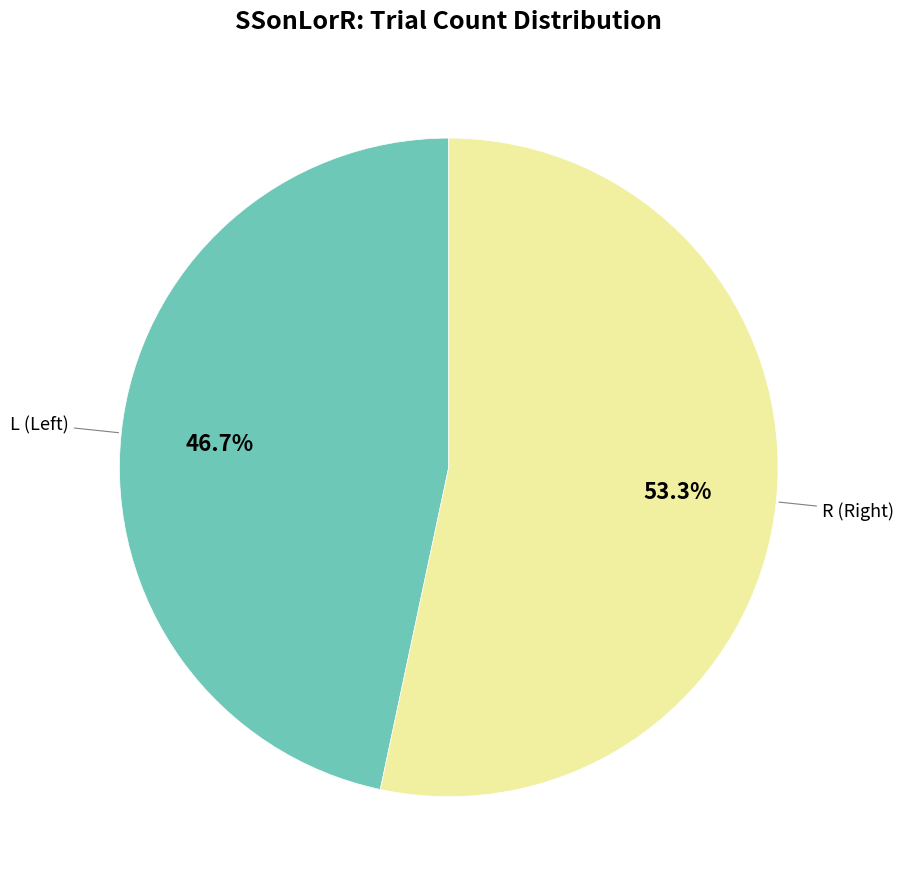

Is there a majority slice in this chart?

Yes